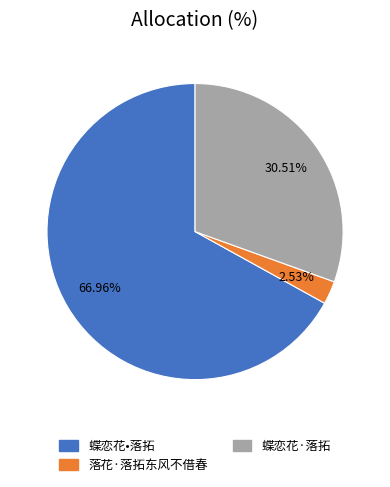

Which category has the smallest portion of the pie?

落花·落拓东风不借春